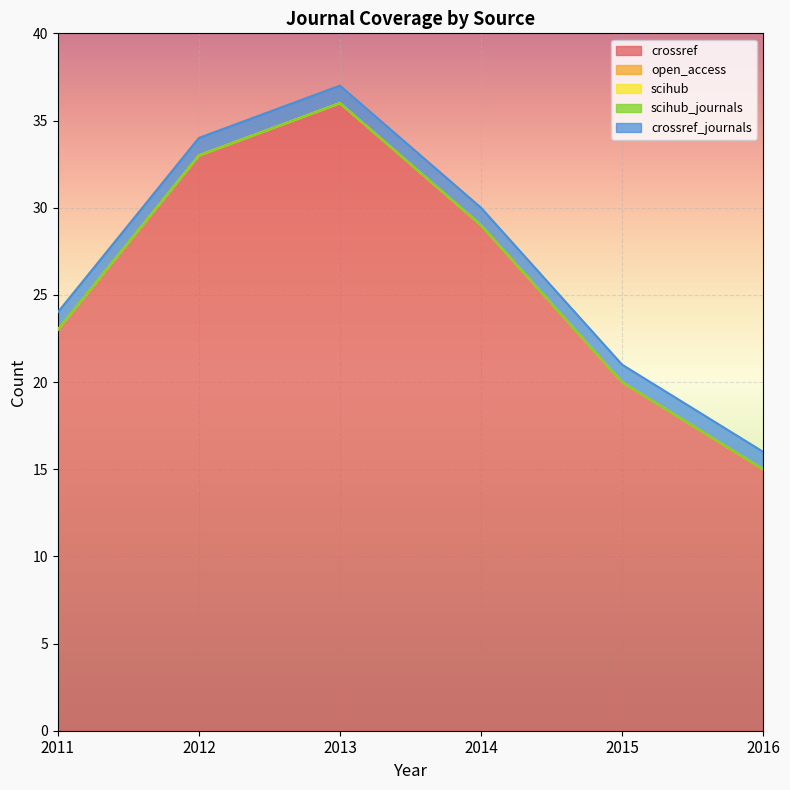

List the series in order of their peak value, lowest first.

open_access, scihub, scihub_journals, crossref_journals, crossref